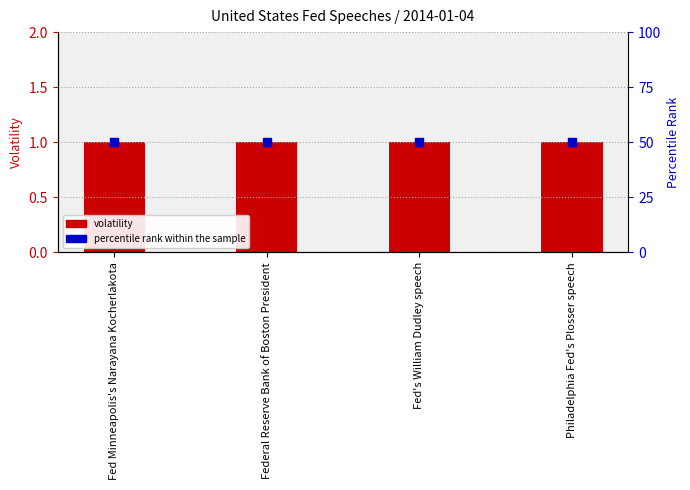

What are all the series names shown in the legend?

volatility, percentile rank within the sample